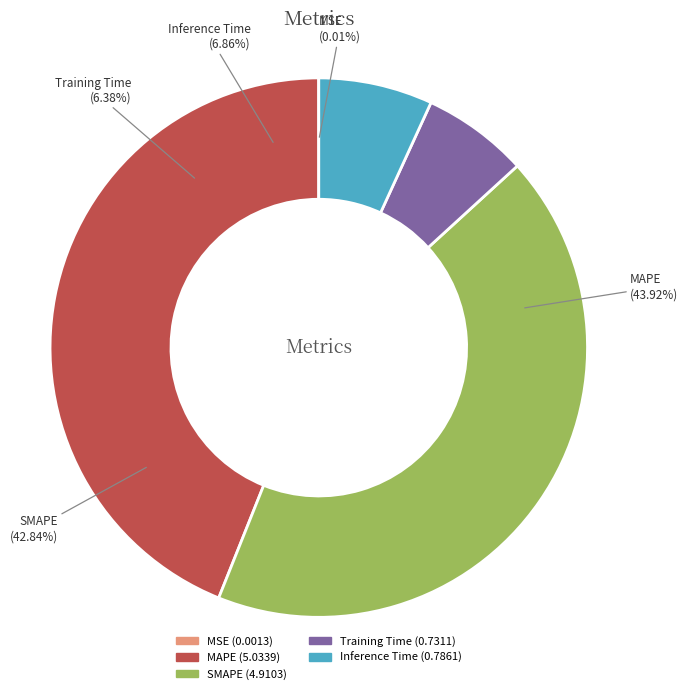

Which slice is the largest?

MAPE